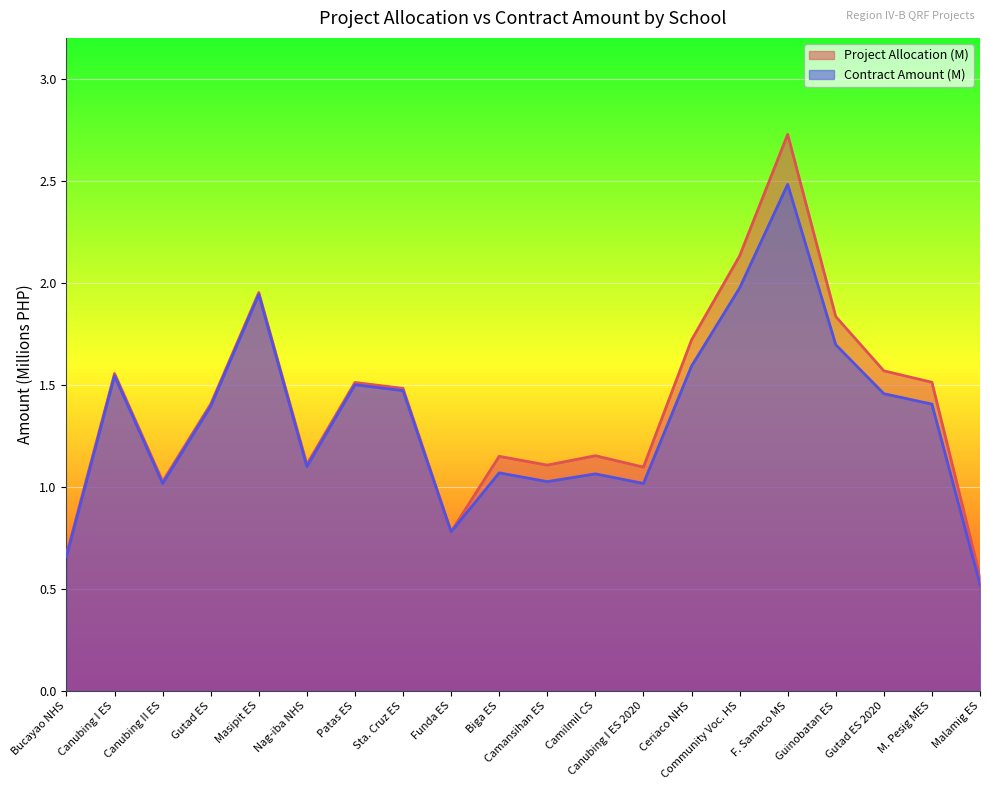

Which series has the largest range (max minus min)?

Project Allocation (M)